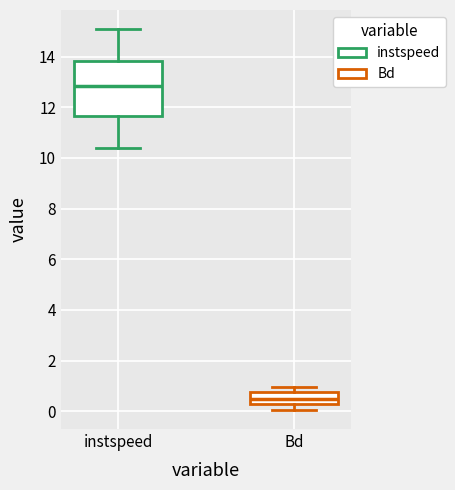

Where is the upper edge of the box for instspeed on the y-axis? The values are not printed on the chart, so give them approximately, as read against the axis.

13.8